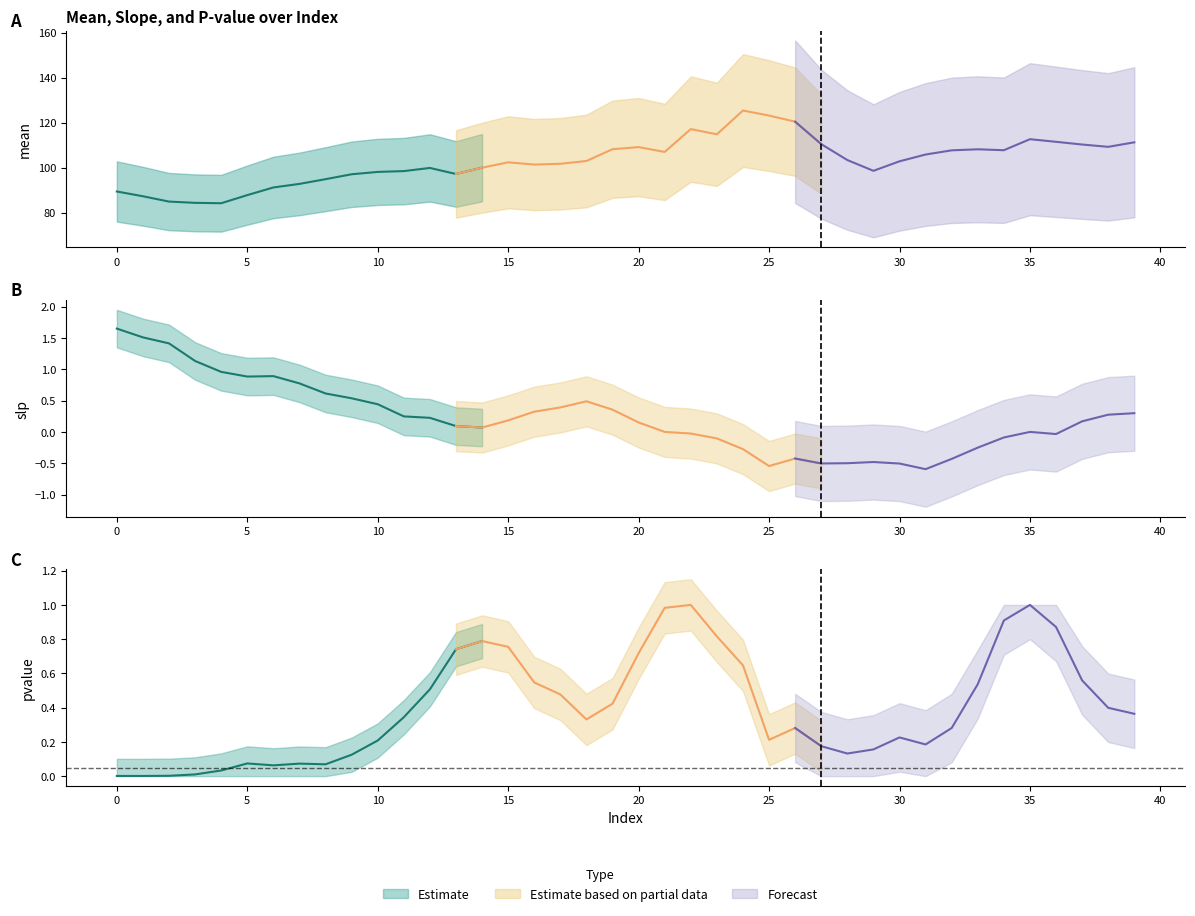

What is the difference between the maximum and minimum values in the pvalue series?

1.0